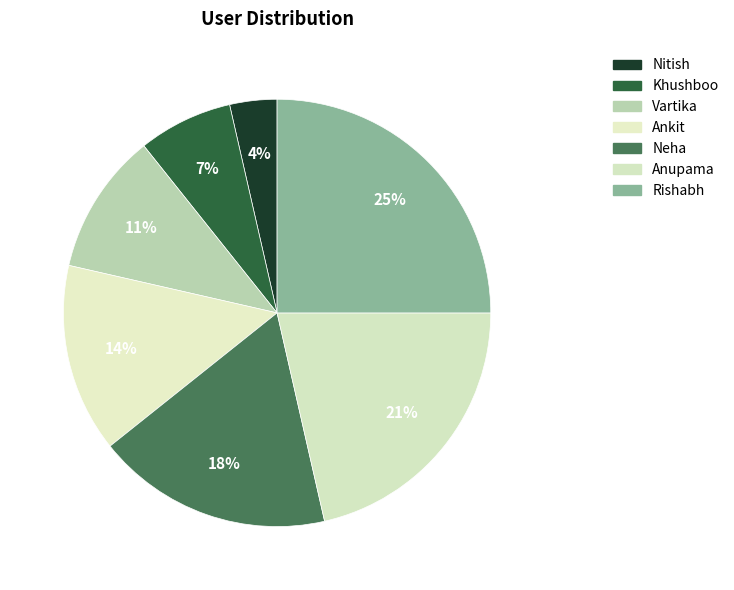

Which slice is the largest?

Rishabh